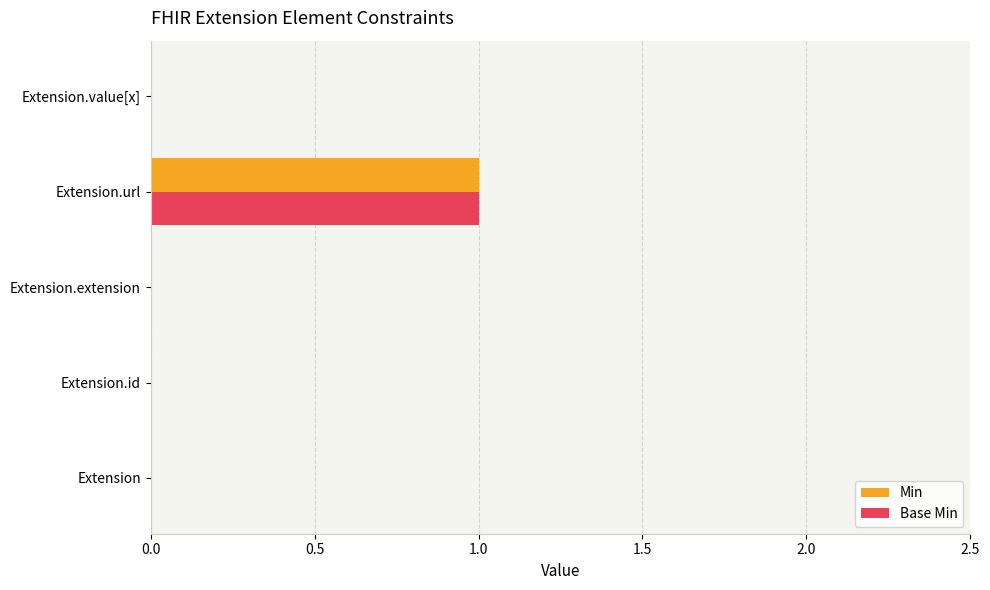

At which category does the chart reach its peak across all series?

Extension.url